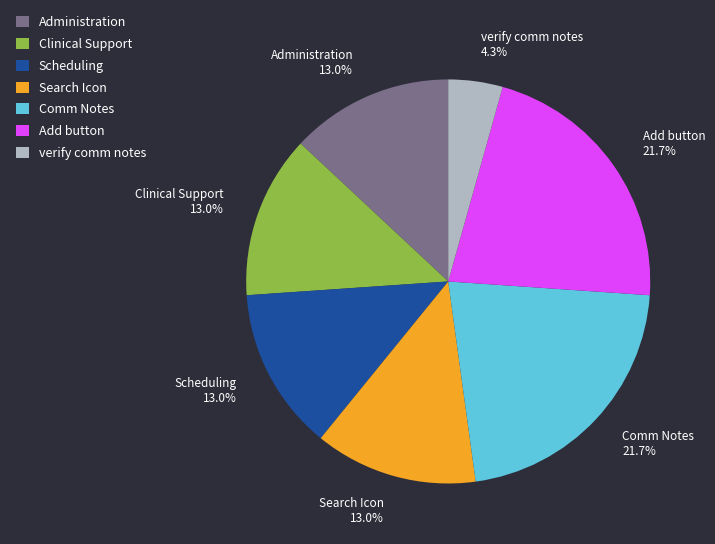

Does Comm Notes represent more than half of the total?

No